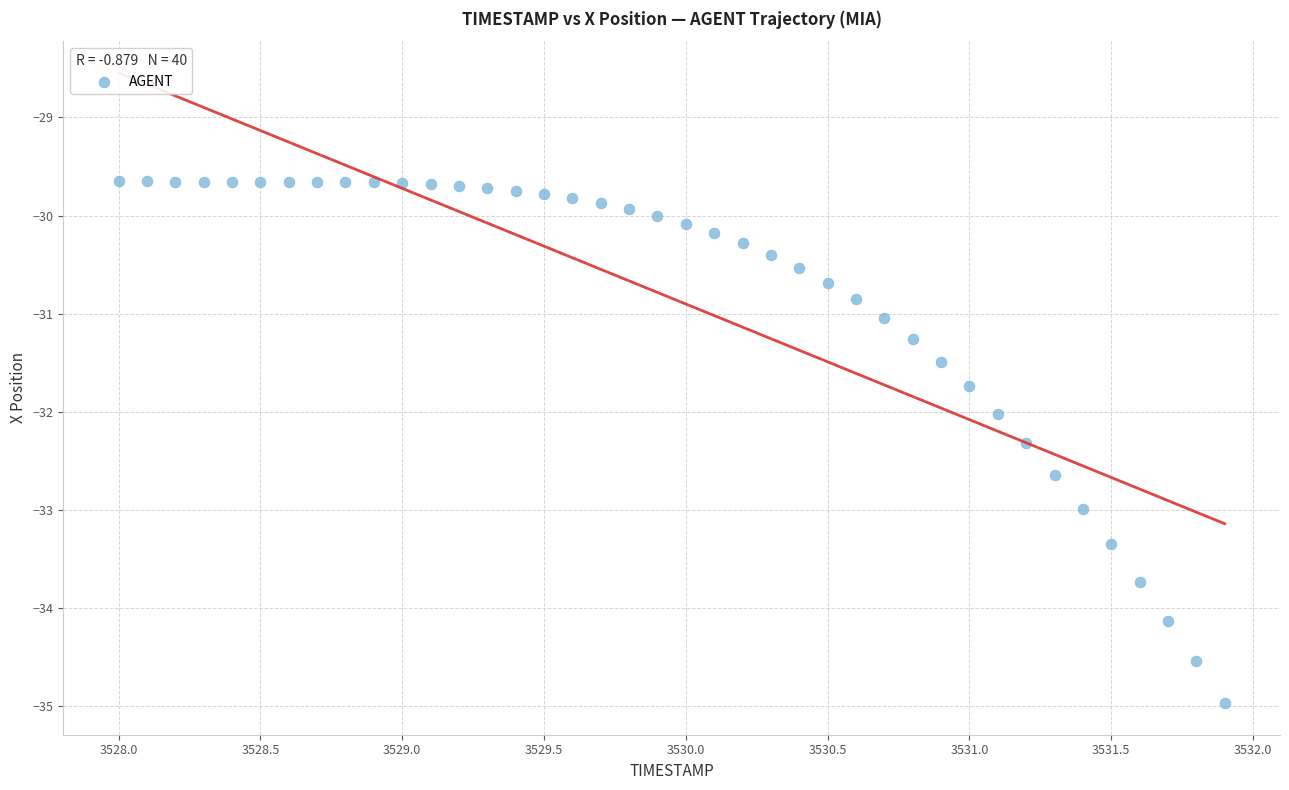

What is the range of Y values (max minus min)?

5.3